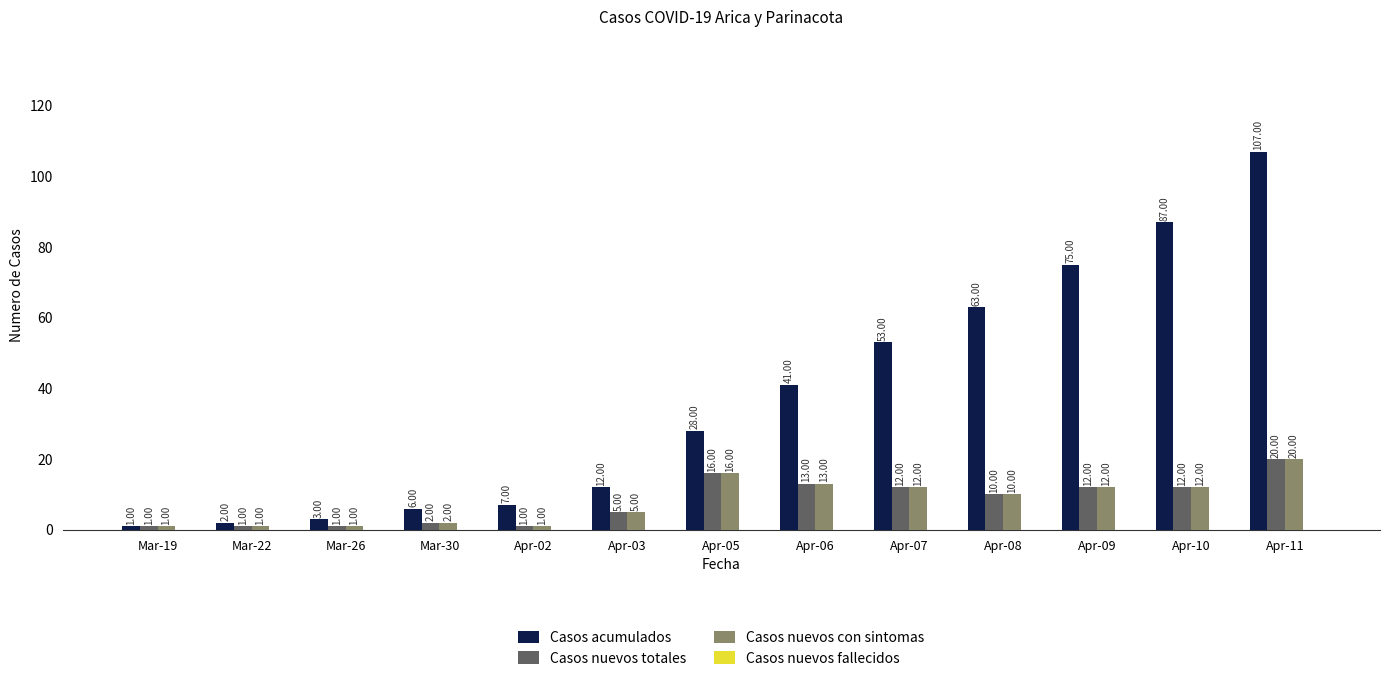

Does the chart contain stacked bars?

No